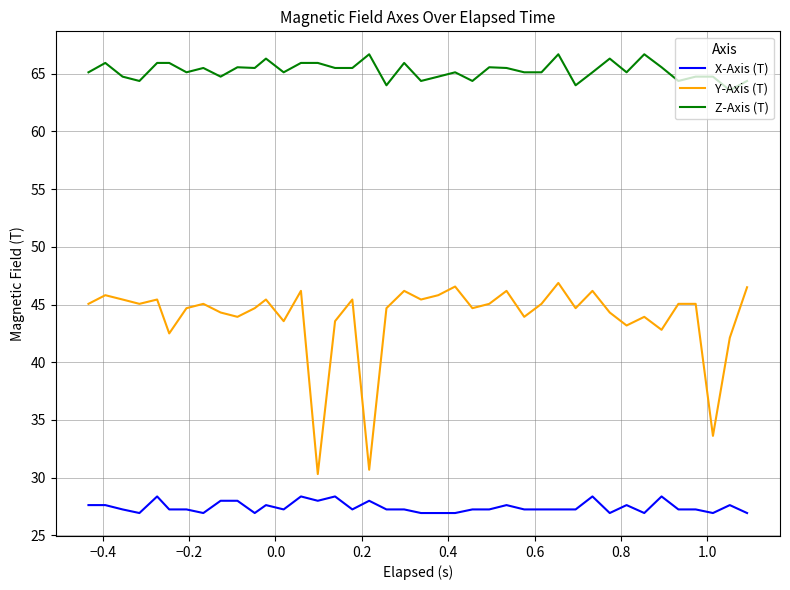

List the series in order of their overall mean, highest first.

Z-Axis (T), Y-Axis (T), X-Axis (T)